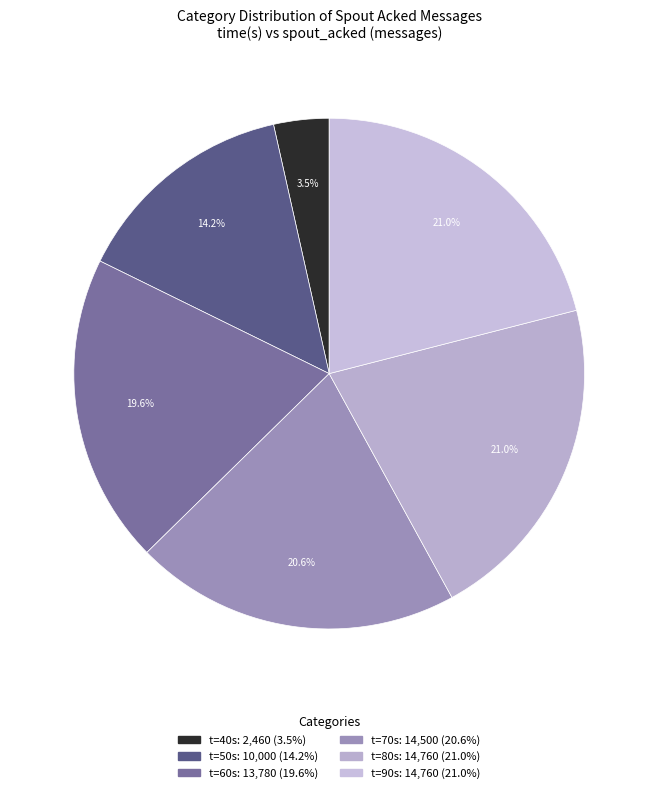

Count the number of slices in the pie.

6